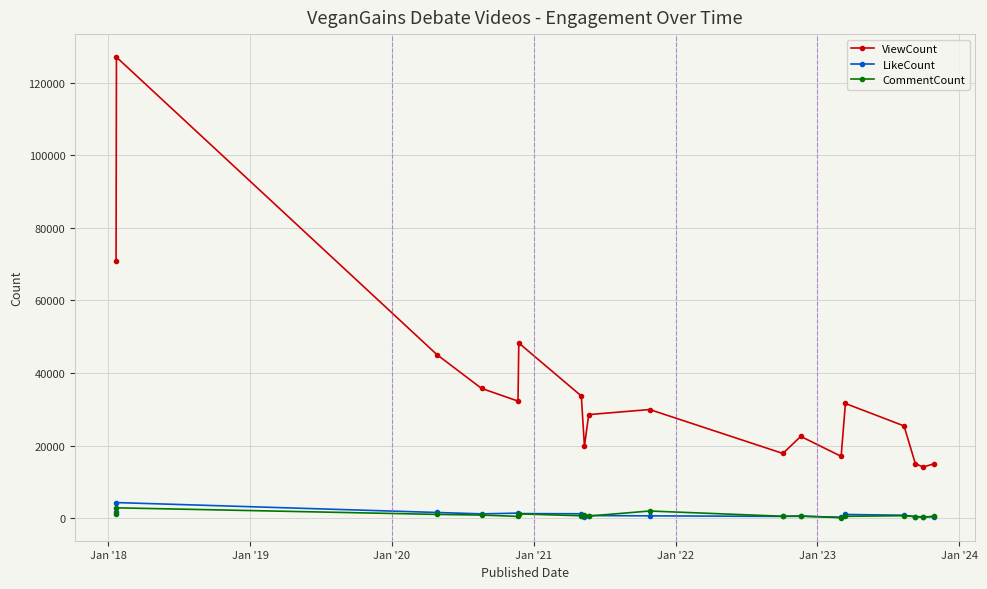

What are all the series names shown in the legend?

ViewCount, LikeCount, CommentCount